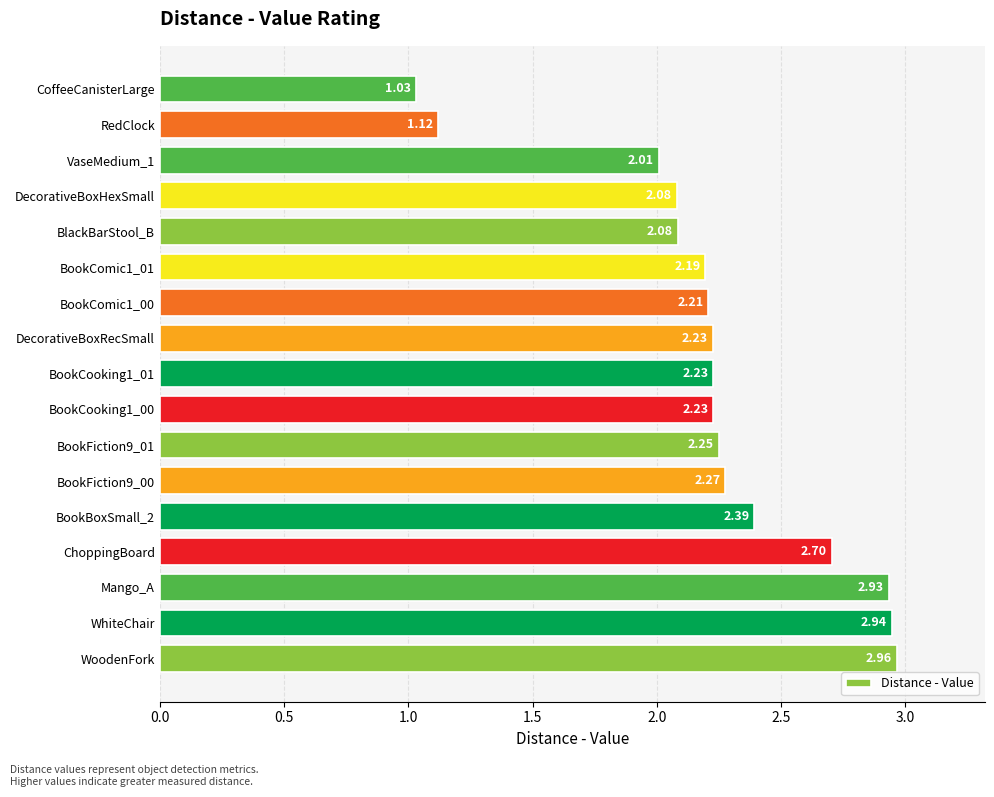

Are the bars grouped side by side (vs. stacked)?

No